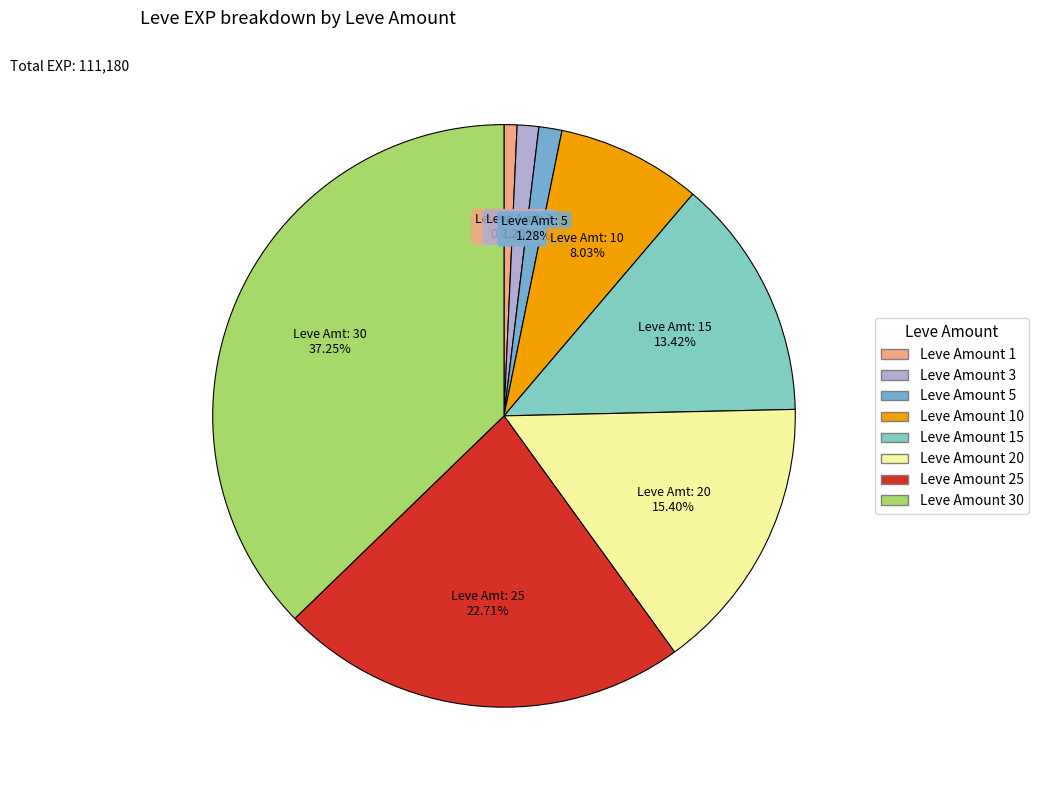

Count the number of slices in the pie.

8